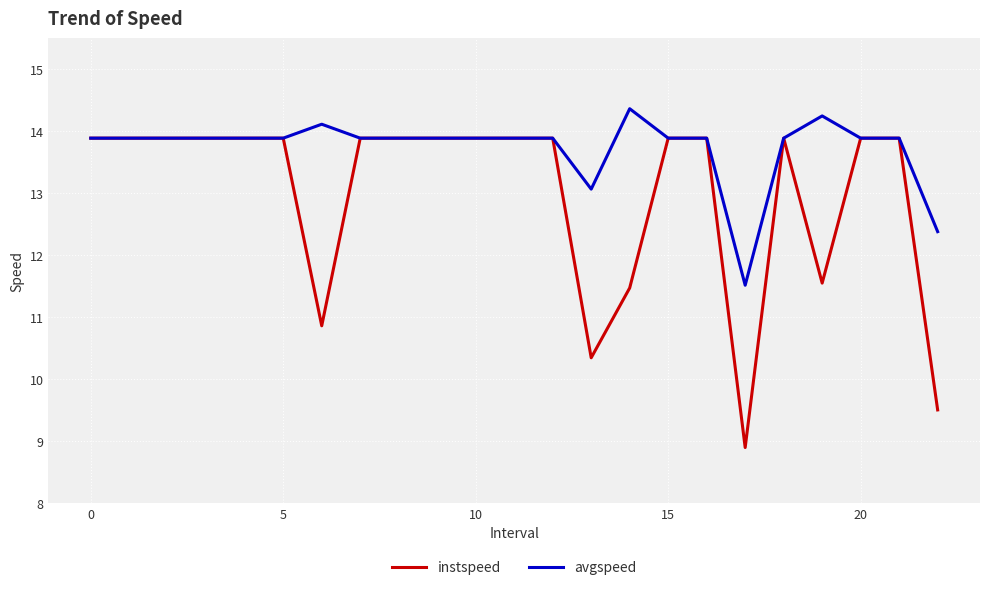

What is the lowest value of the avgspeed series?

11.5